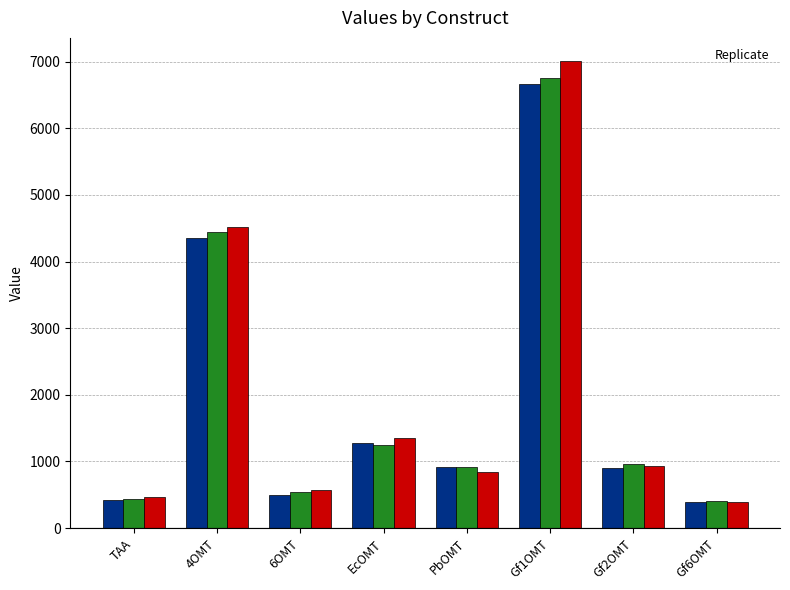

Between Gf1OMT and Gf6OMT, which series saw the biggest shift?

_3